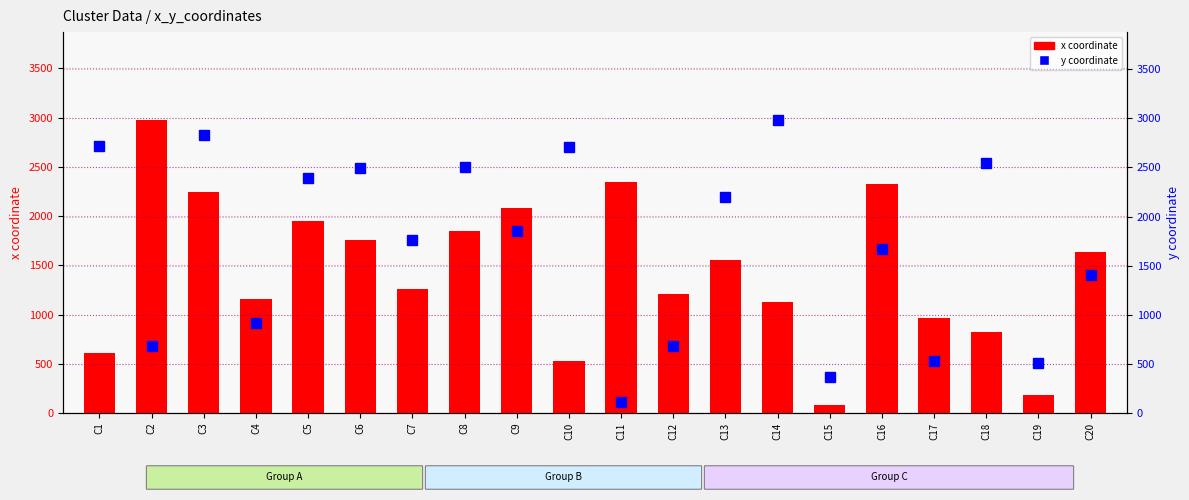

Between C15 and C11, which is larger?

C11